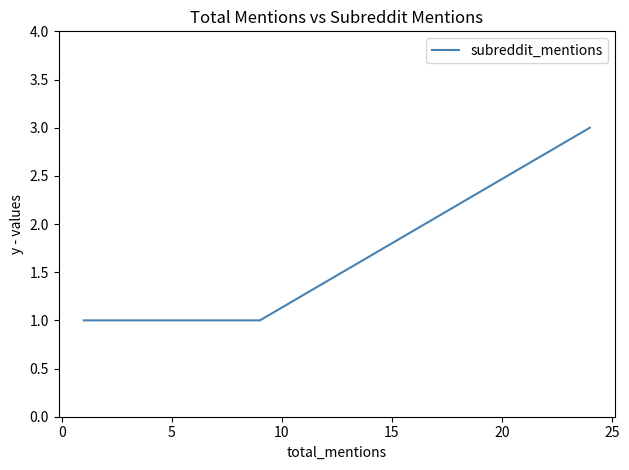

The value at 20 is 1. True or false?

False